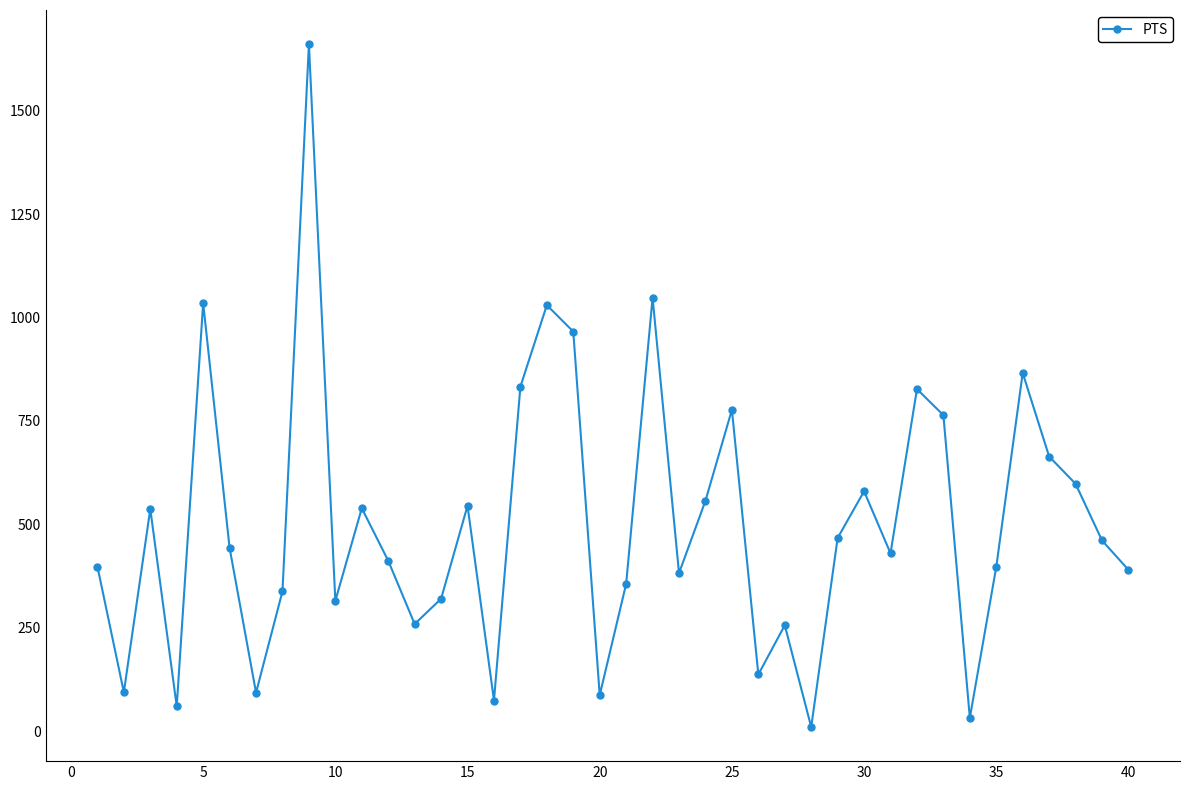

How many points are higher than both their immediate neighbors (excluding endpoints)?

12